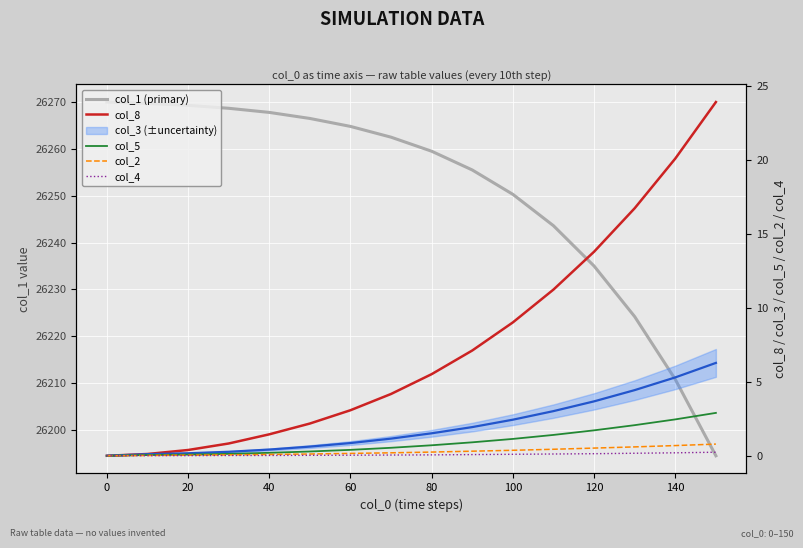

Reading left to right, extract all data points from this chart.

col_1 (primary): 26270.0	26269.7	26269.3	26268.7	26267.8	26266.5	26264.8	26262.5	26259.5	26255.5	26250.3	26243.6	26235.0	26224.2	26210.8	26194.5
col_8: 0.0	0.1	0.4	0.8	1.4	2.2	3.1	4.2	5.5	7.1	9.0	11.2	13.8	16.7	20.1	23.9
col_5: 0.0	0.1	0.1	0.1	0.2	0.3	0.4	0.5	0.7	0.9	1.1	1.4	1.7	2.1	2.5	2.9
col_2: 0.0	0.0	0.0	0.1	0.1	0.1	0.2	0.2	0.2	0.3	0.4	0.4	0.5	0.6	0.7	0.8
col_4: 0.0	0.0	0.0	0.0	0.0	0.0	0.0	0.1	0.1	0.1	0.1	0.1	0.1	0.2	0.2	0.2